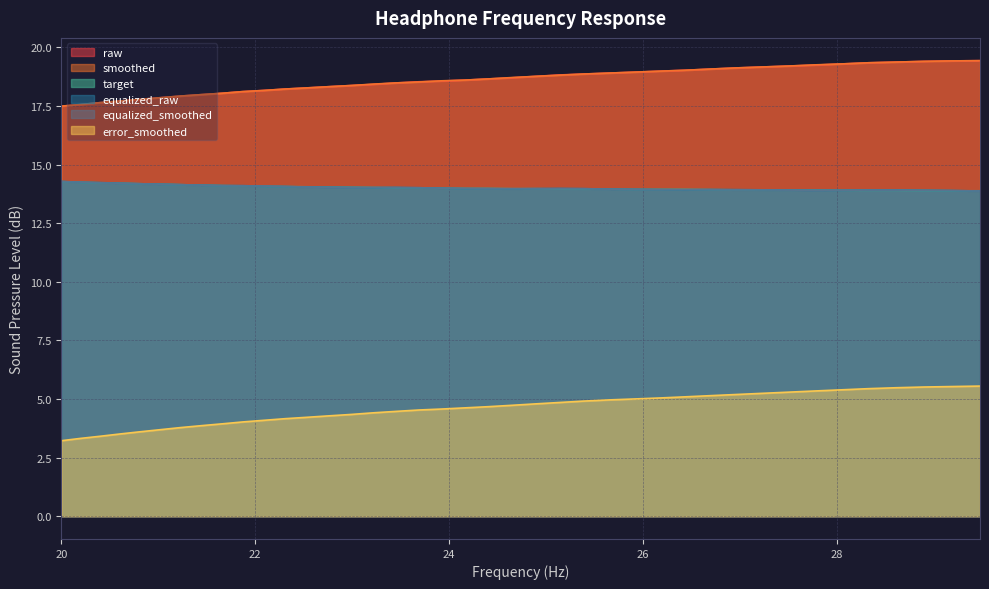

What is the sum of all equalized_raw values?

560.5